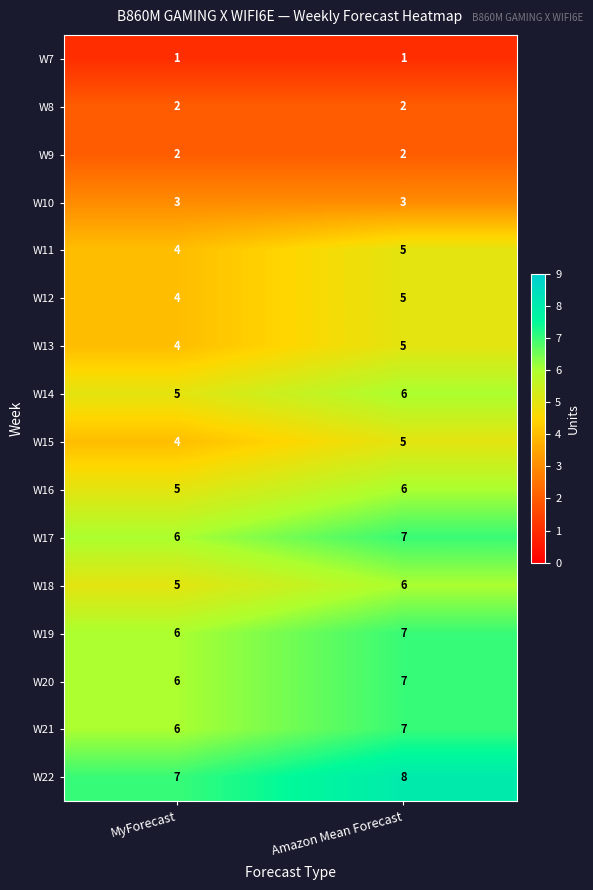

What is the total value across all series at MyForecast?

70